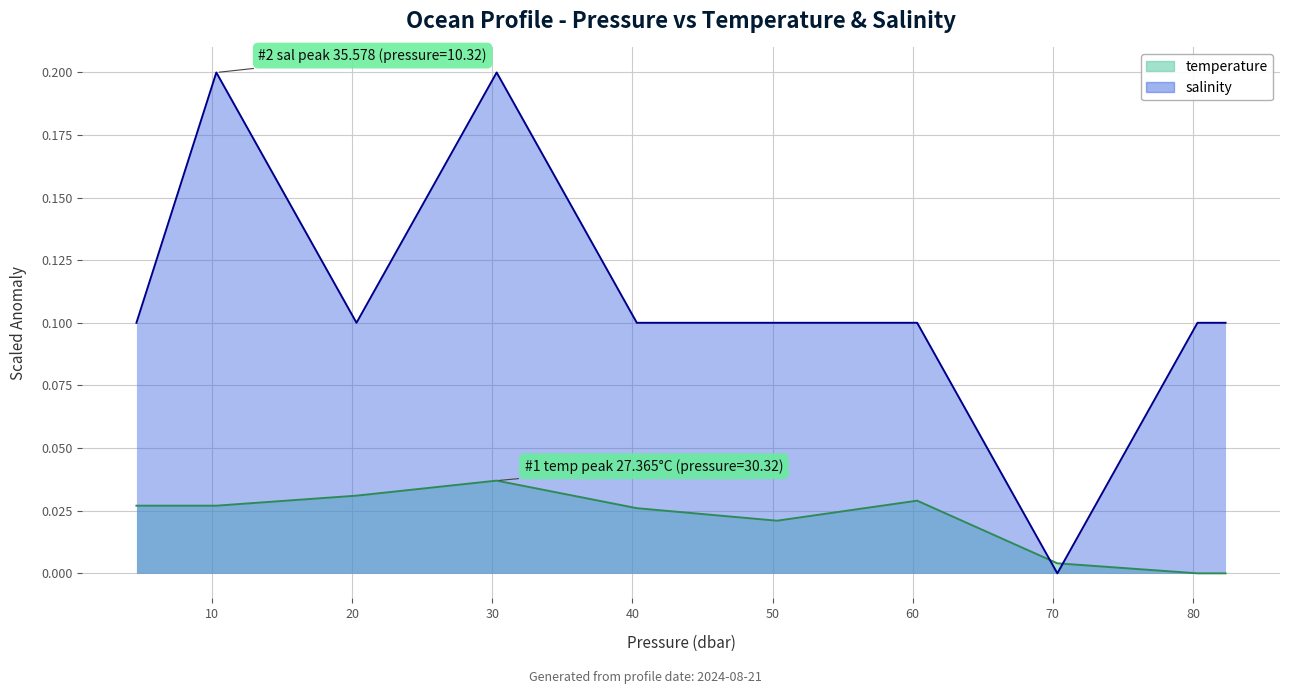

Which has a higher value, 60.32 or 30.32?

30.32